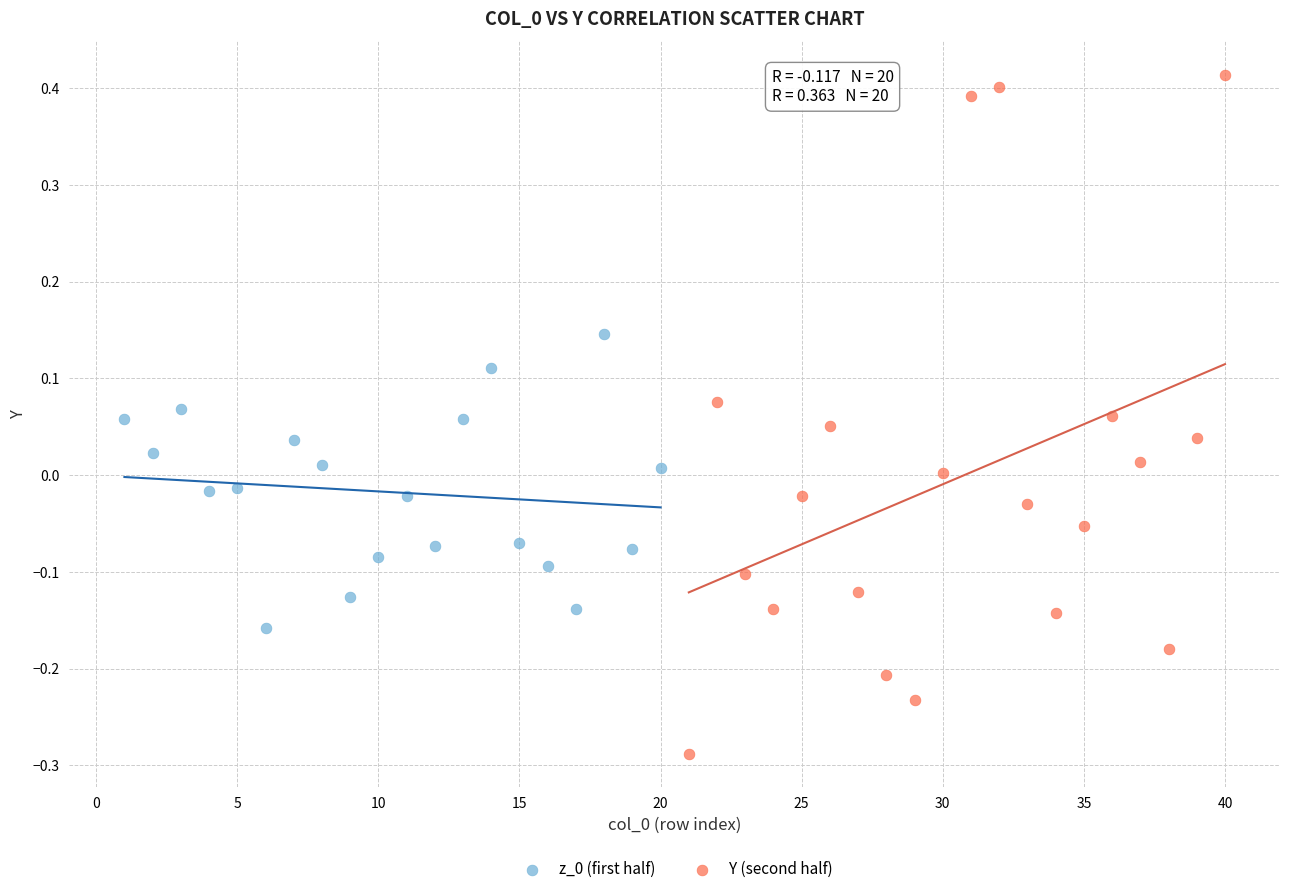

Which series contains the highest Y value?

Y (second half)